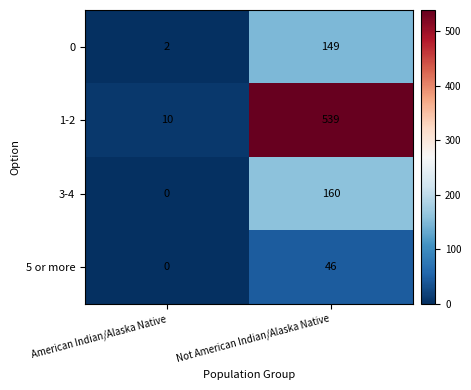

The 5 or more series shows 28 at Not American Indian/Alaska Native. True or false?

False